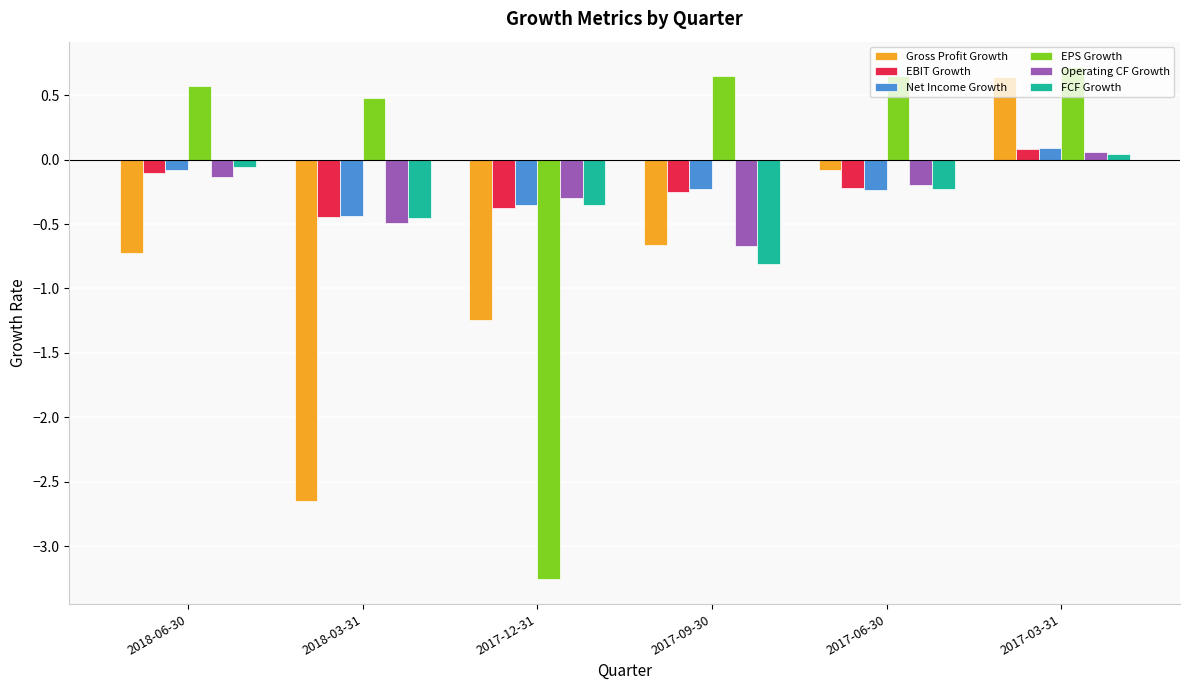

What is the difference between the second highest and minimum values in the FCF Growth series?

0.8